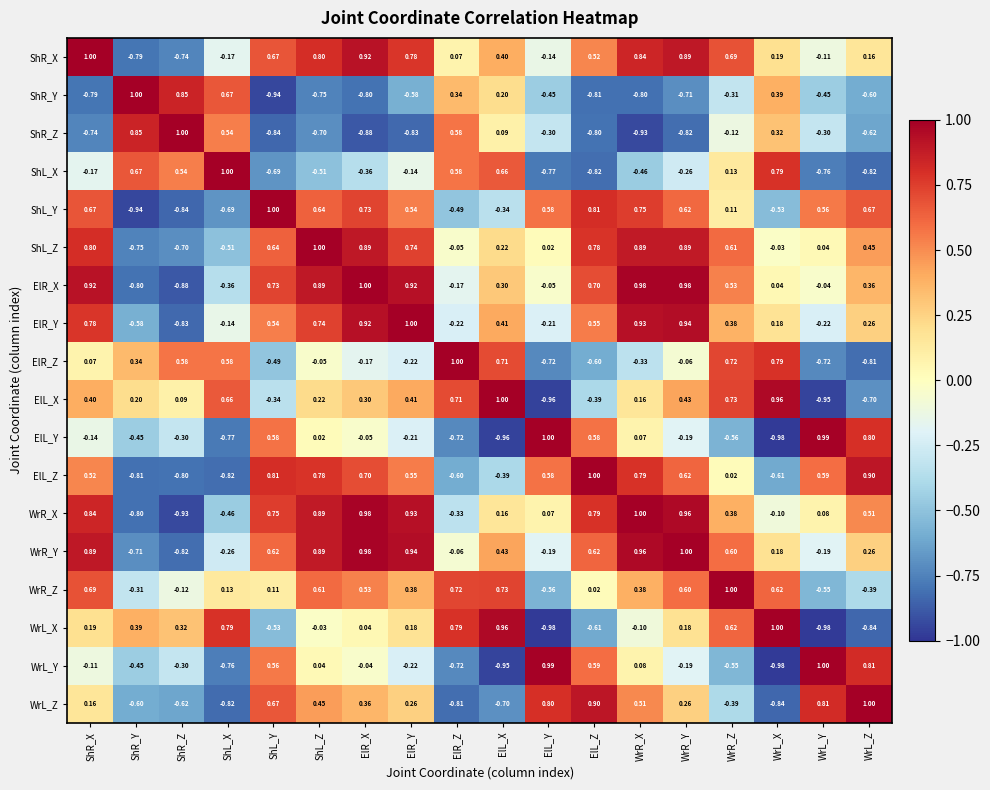

Which series has the largest total across all categories?

WrR_Y